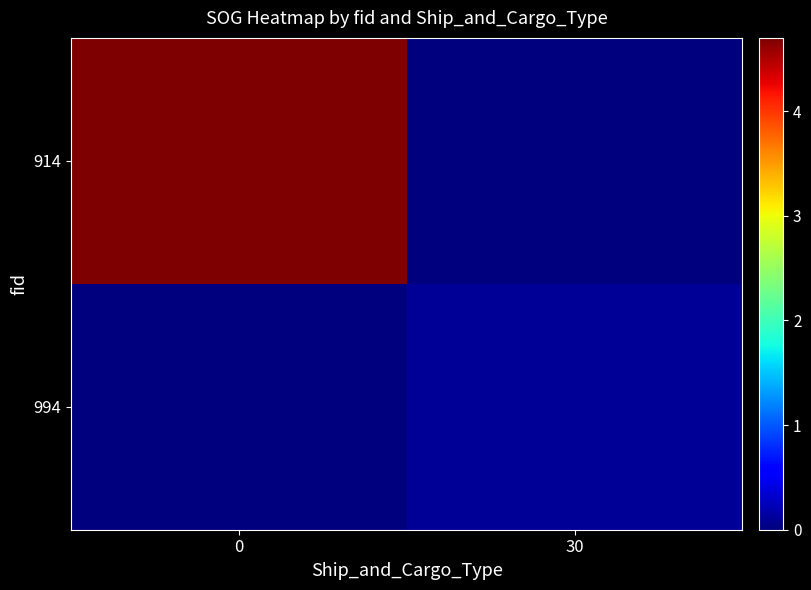

What is the spread (max minus min) of values at 0?

4.7